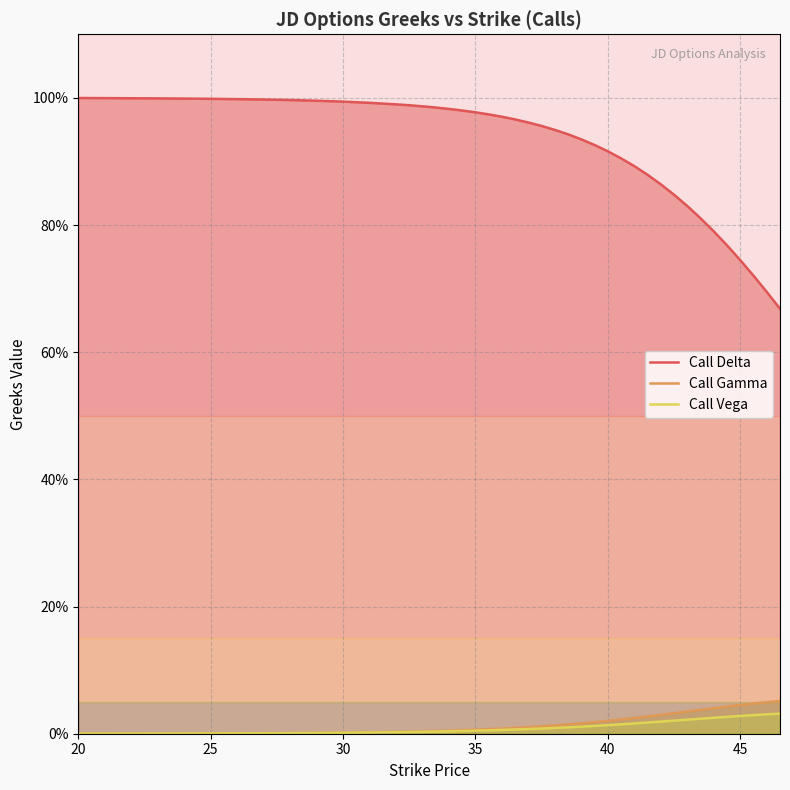

True or false: Call Delta and Call Gamma intersect in this chart.

False